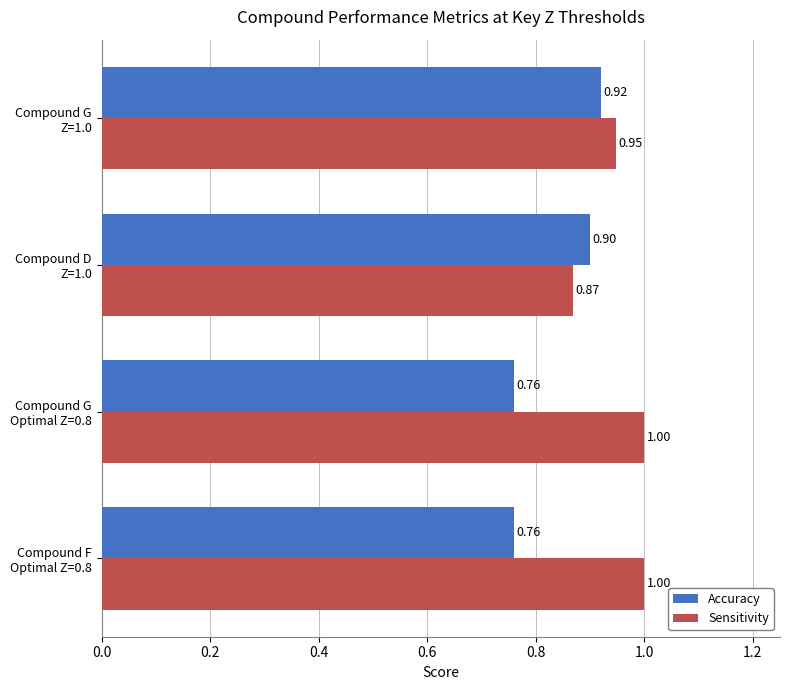

Which series has the largest total across all categories?

Sensitivity